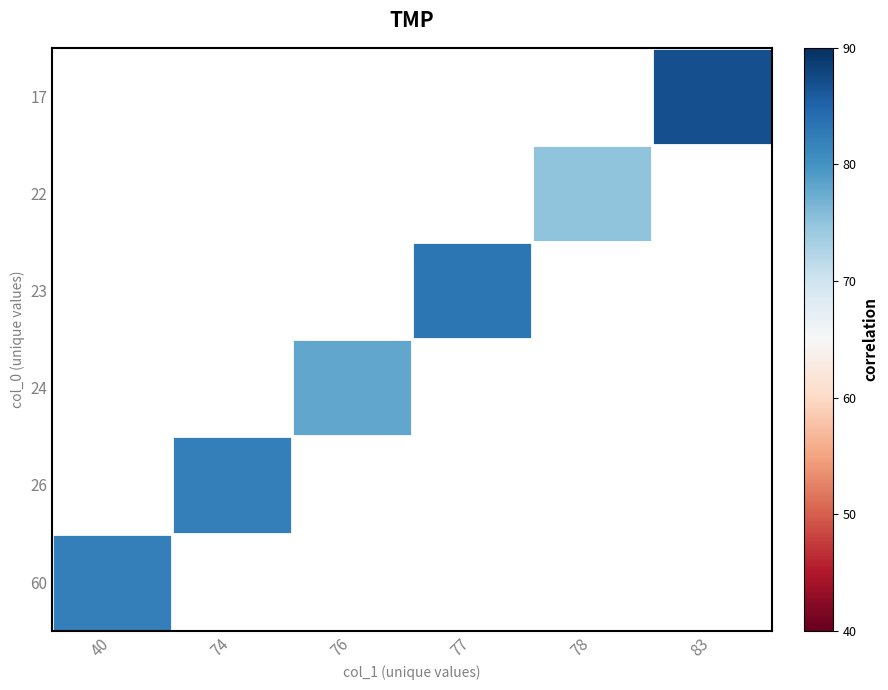

How many positive values does the 17 series have?

1